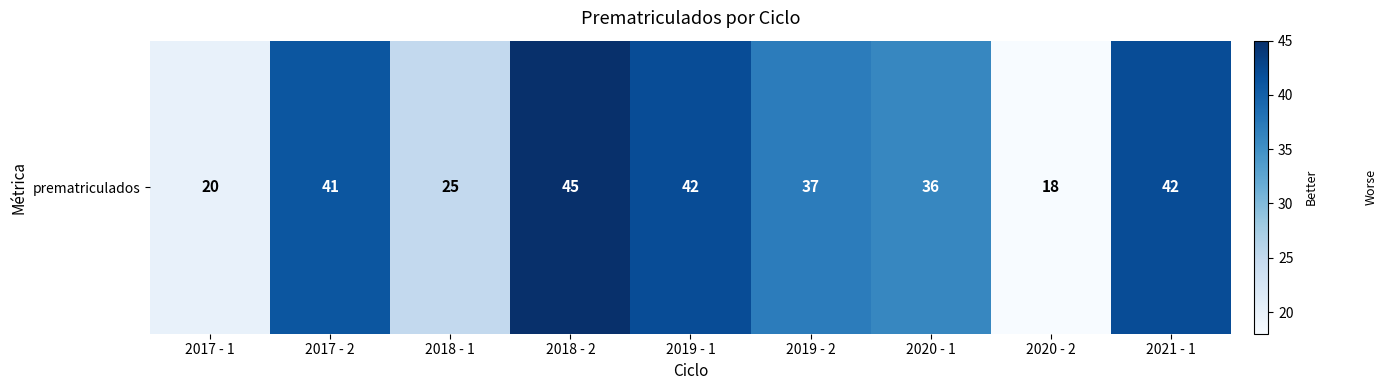

Which has a higher value, 2020 - 1 or 2017 - 2?

2017 - 2